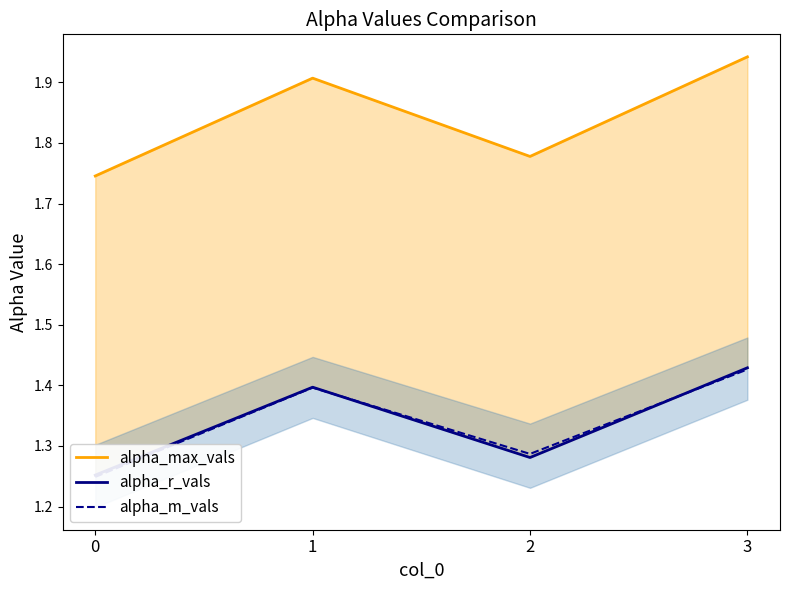

What is the total value across all series at 1?

4.7